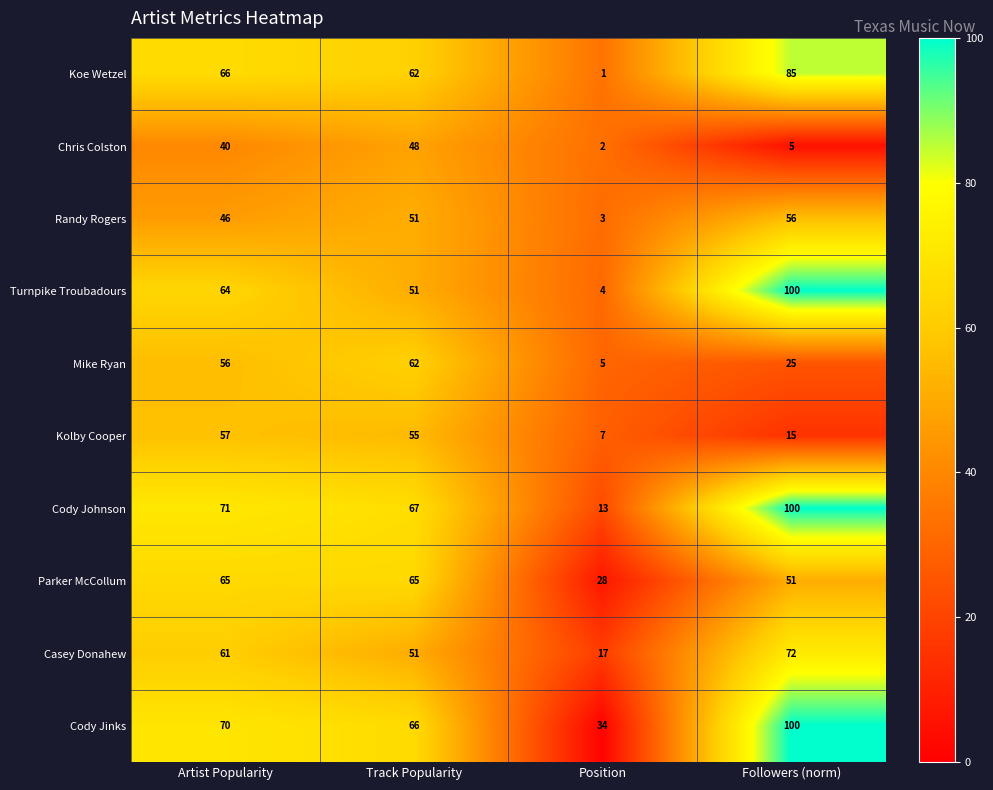

How many data points does each series have?

4